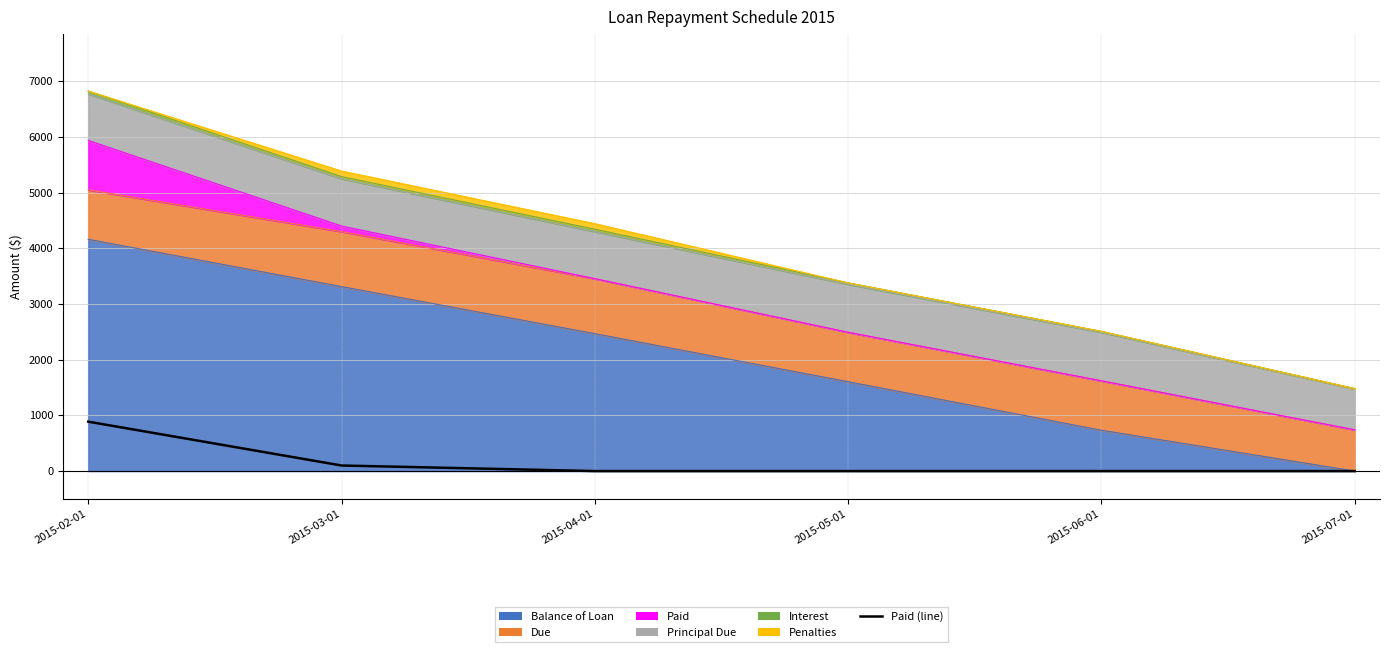

How many data points does each series have?

6